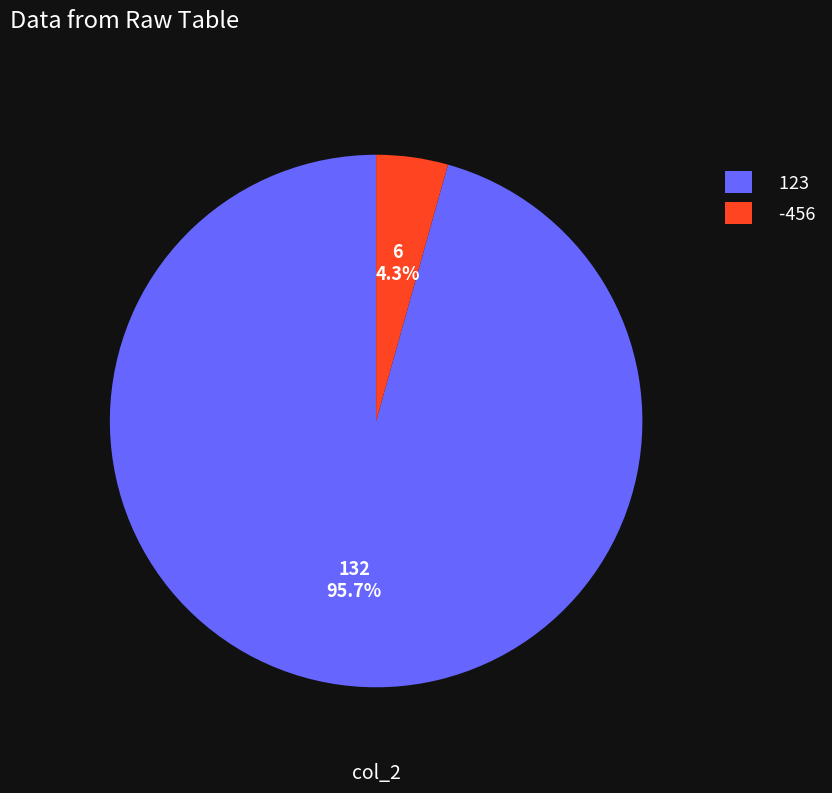

Which slice represents more than half of the pie?

123